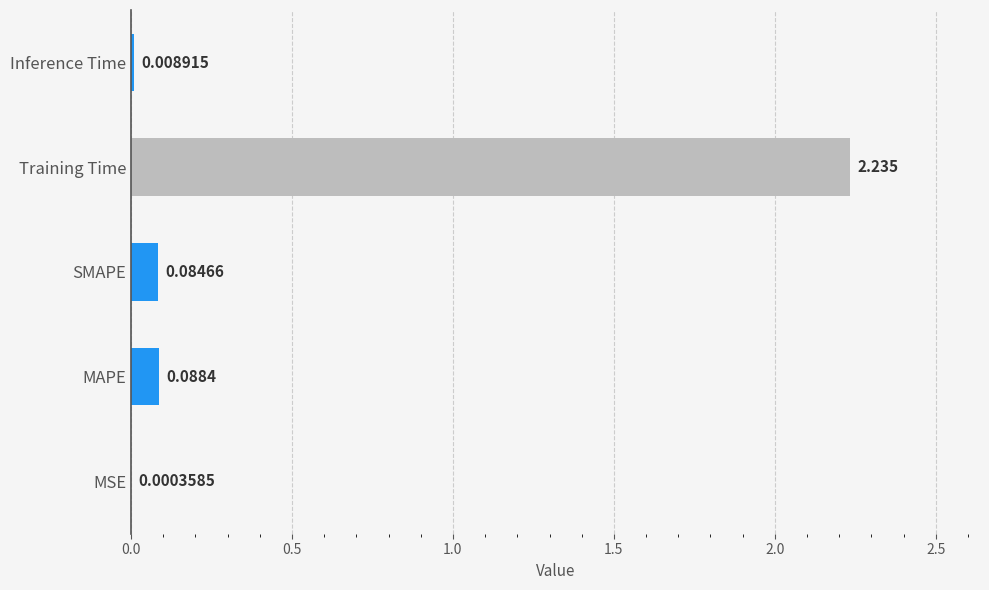

Between Training Time and MAPE, which is larger?

Training Time